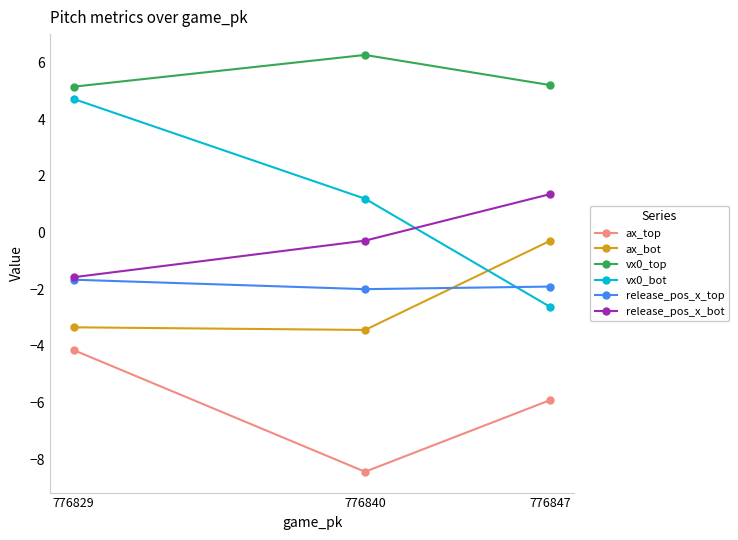

The value of release_pos_x_bot at 776847 is 2.1. True or false?

False